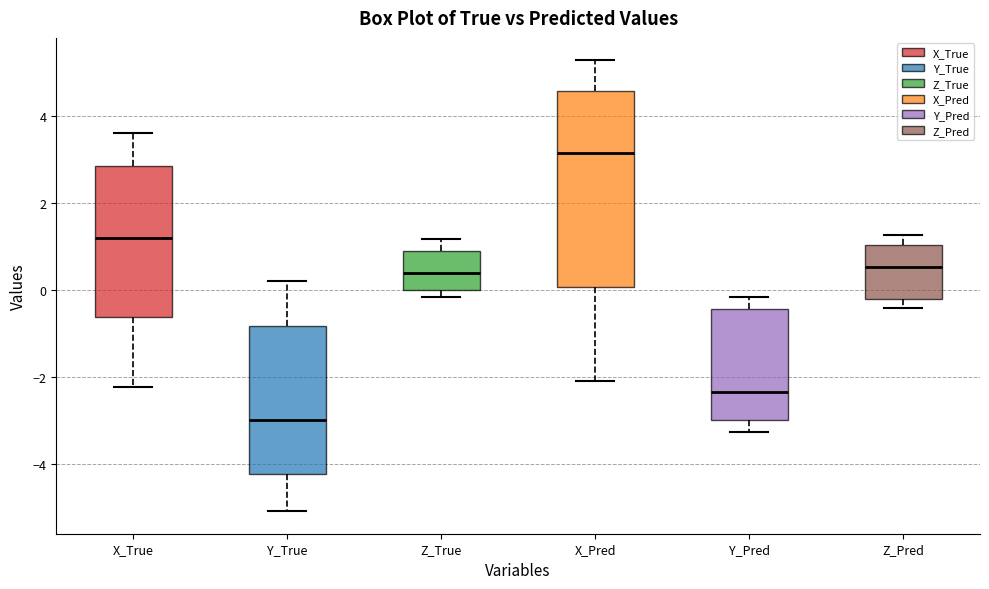

Reading left to right, transcribe this box plot: for each box, give where its median line is, the range the box spans, and where its two whiskers end, as read against the y-axis. The values are not printed on the chart, so give them approximately, as read against the axis.

X_True: median 1.2, box -0.6 to 2.8, whiskers -2.2 to 3.6
Y_True: median -3.0, box -4.2 to -0.8, whiskers -5.0 to 0.2
Z_True: median 0.4, box 0.0 to 0.8, whiskers -0.2 to 1.2
X_Pred: median 3.2, box 0.0 to 4.6, whiskers -2.0 to 5.2
Y_Pred: median -2.4, box -3.0 to -0.4, whiskers -3.2 to -0.2
Z_Pred: median 0.6, box -0.2 to 1.0, whiskers -0.4 to 1.2